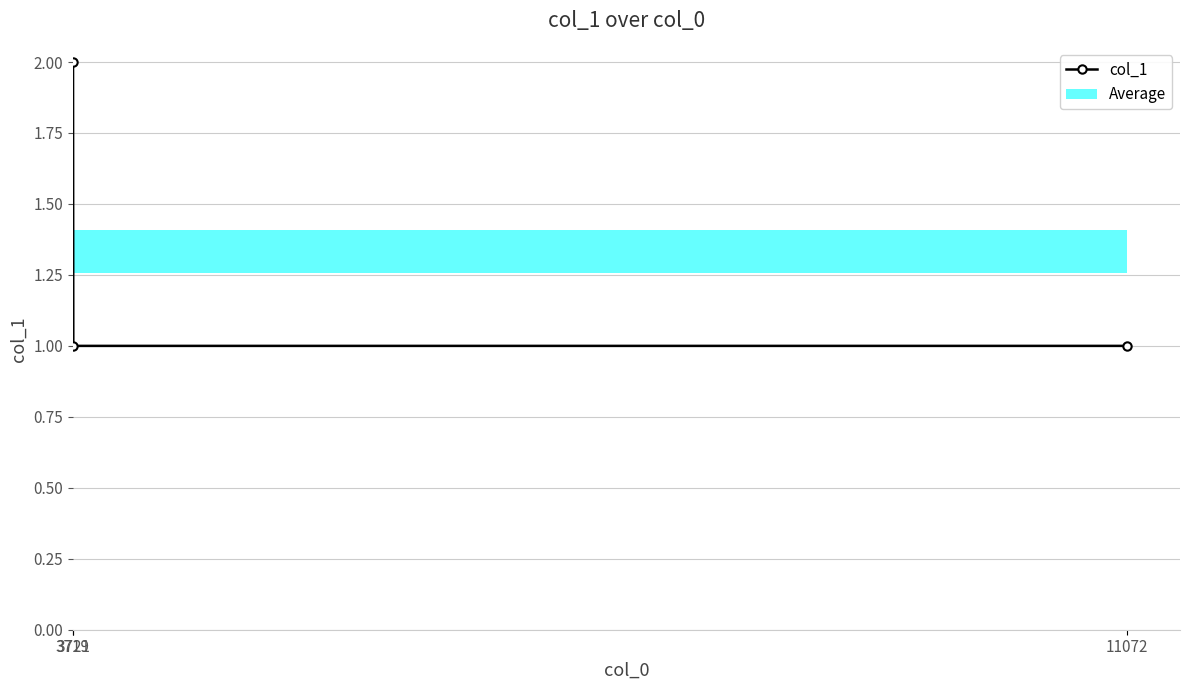

What is the change in value from 3719 to 11072?

-1